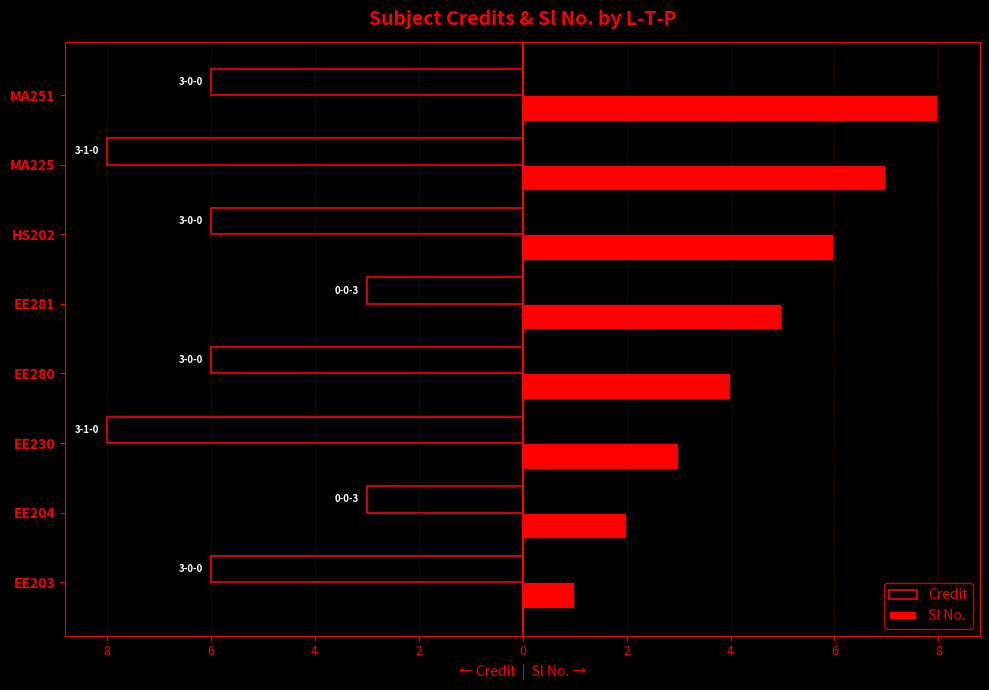

Are the bars grouped side by side (vs. stacked)?

Yes